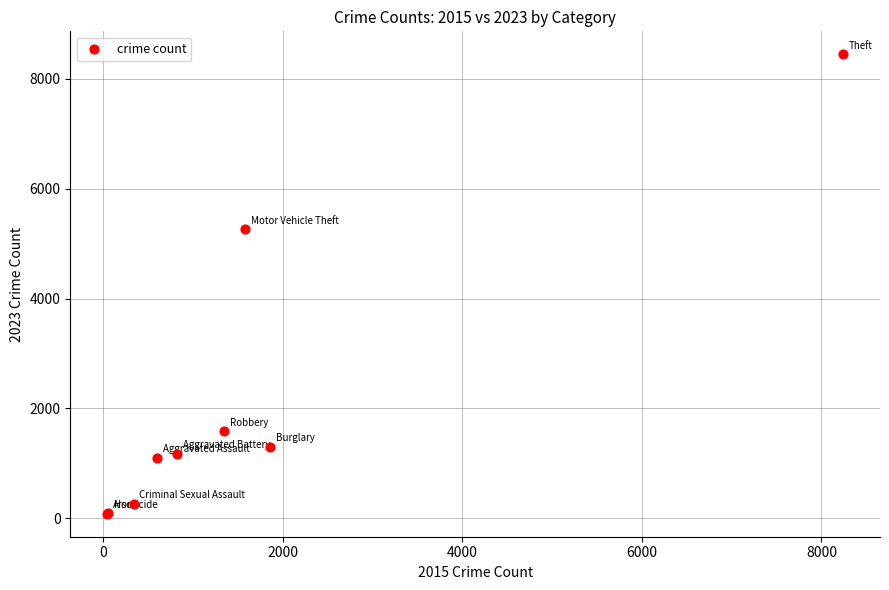

What Y value in the scatter plot is closest to 4264?

5262